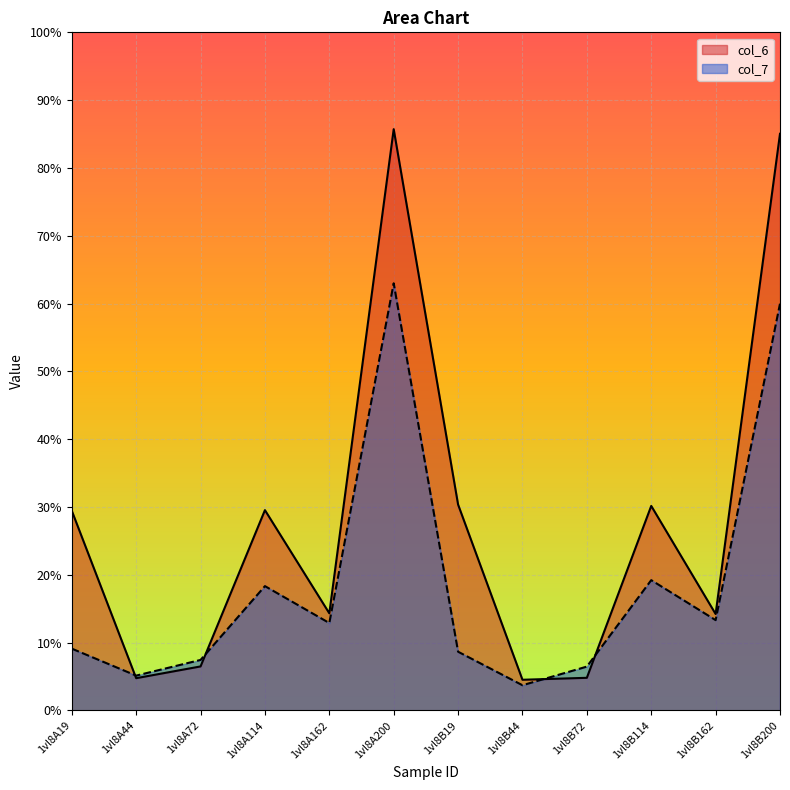

What are all the series names shown in the legend?

col_6, col_7